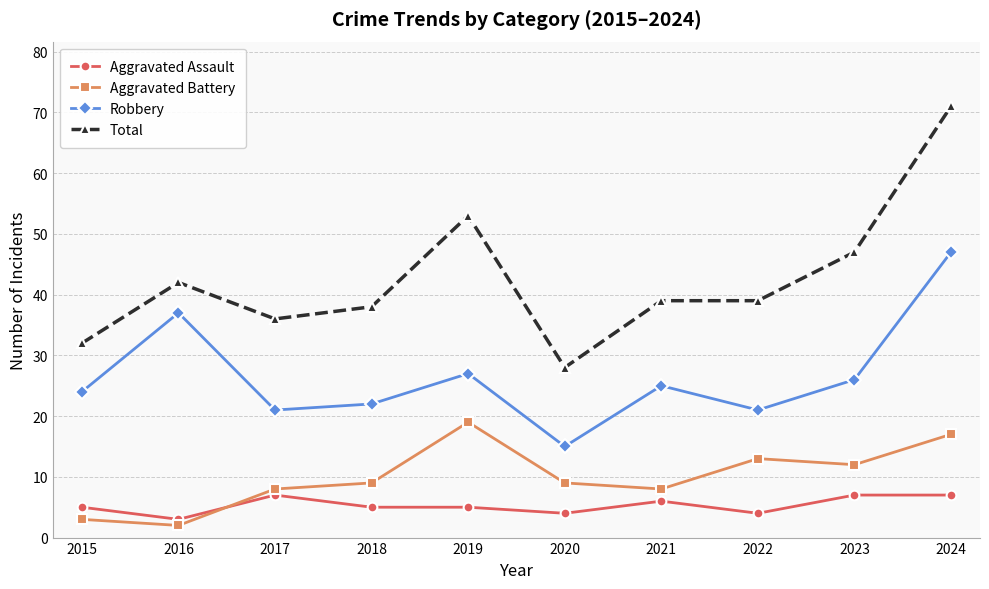

In Robbery, how many points are higher than both neighbors (excluding endpoints)?

3